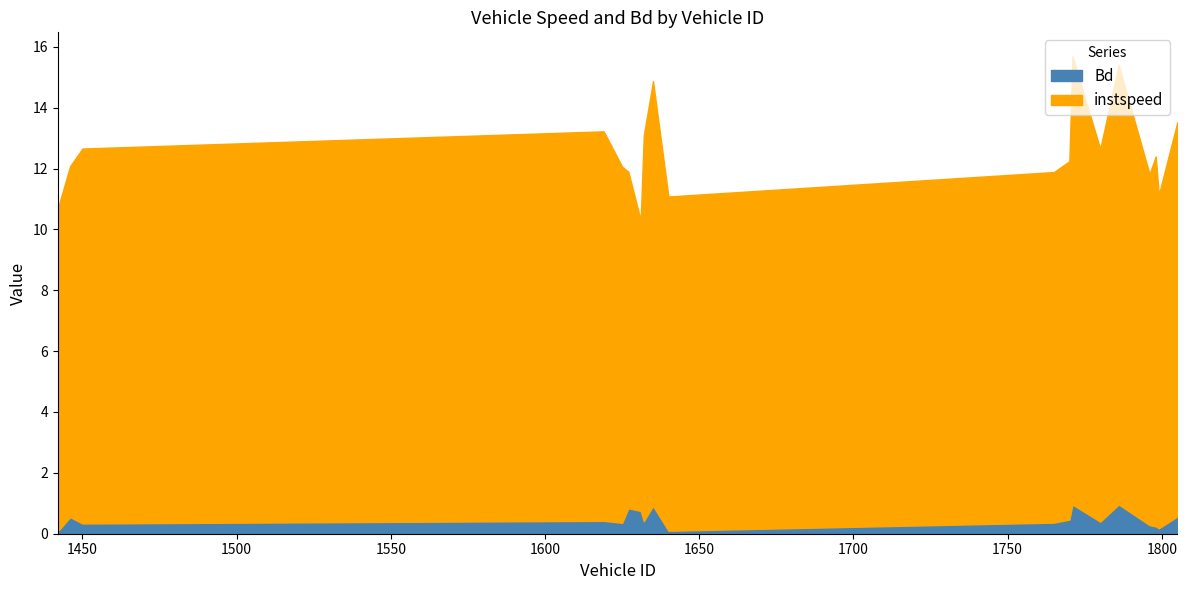

True or false: Bd and instspeed intersect in this chart.

False